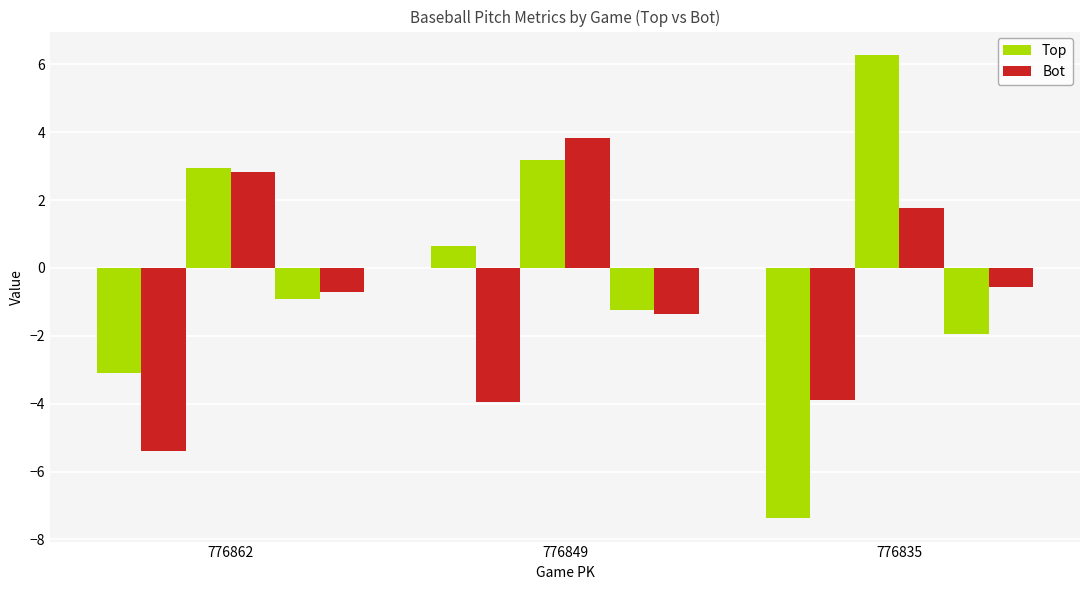

Count the number of categories in the chart.

3